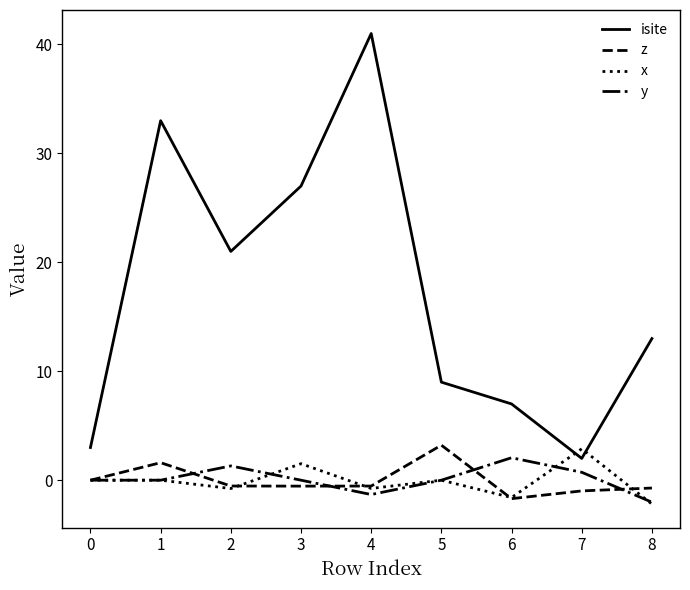

Which series has the largest total across all categories?

isite